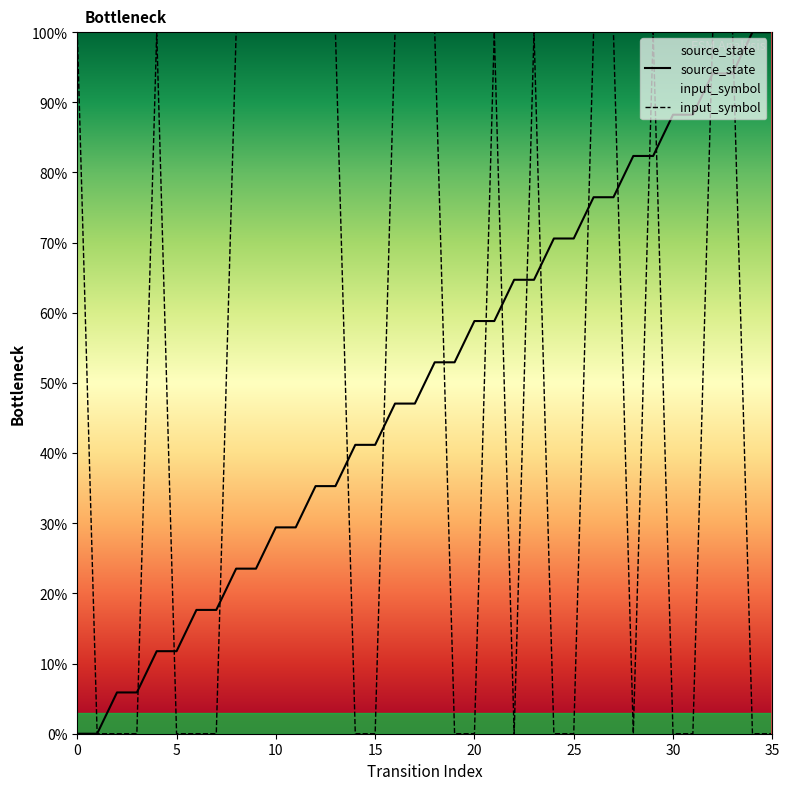

Which has a higher value, 27 or 35?

35